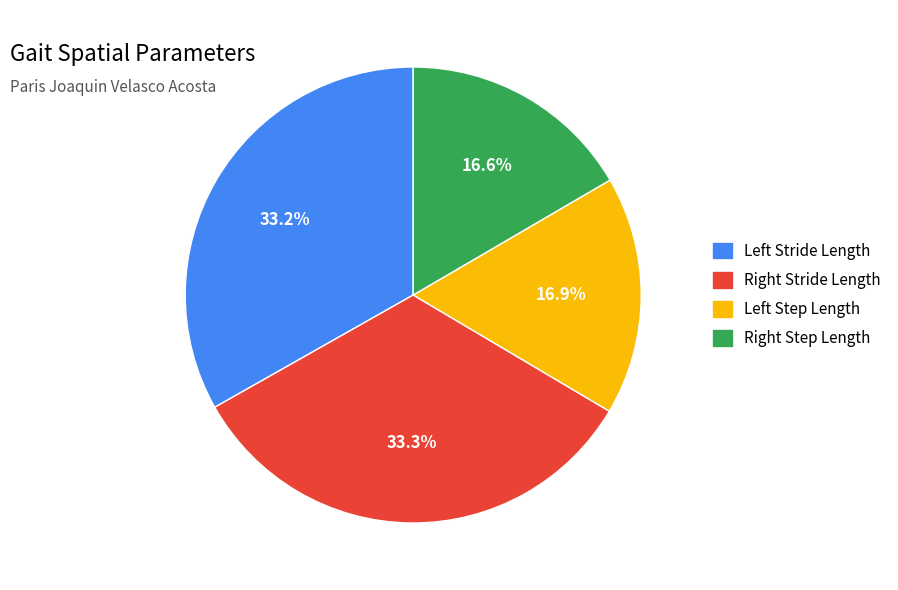

Is there any slice that represents more than half of the pie?

No